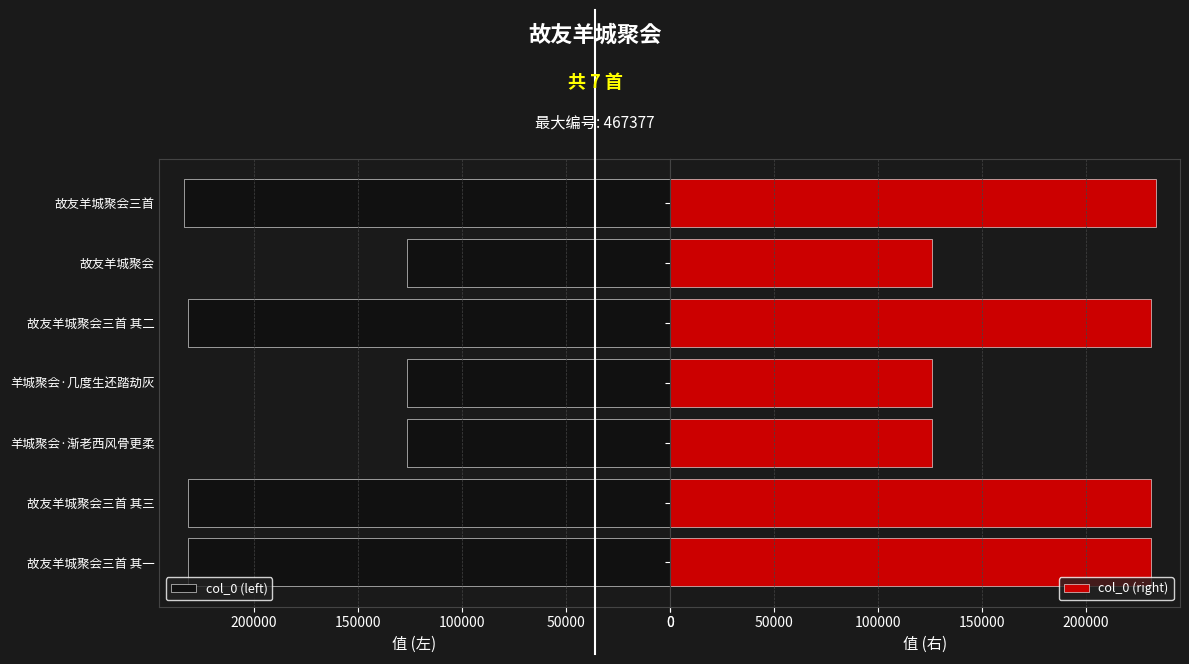

Does the chart contain any negative values?

No